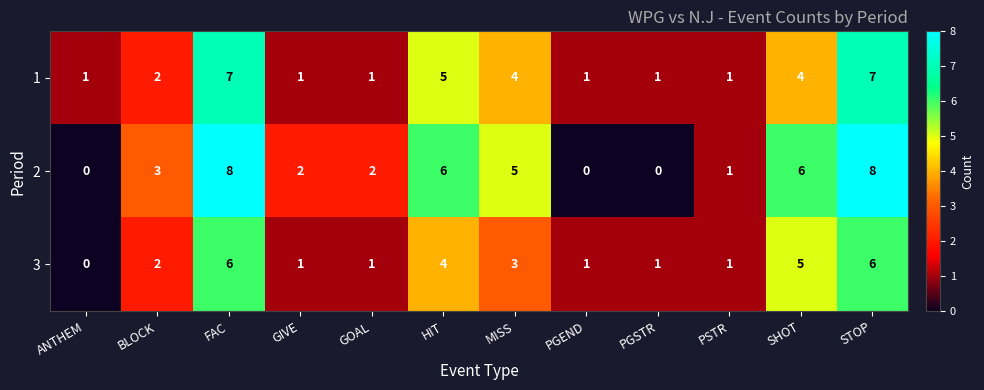

Rank the series by their average value, from highest to lowest.

2, 1, 3